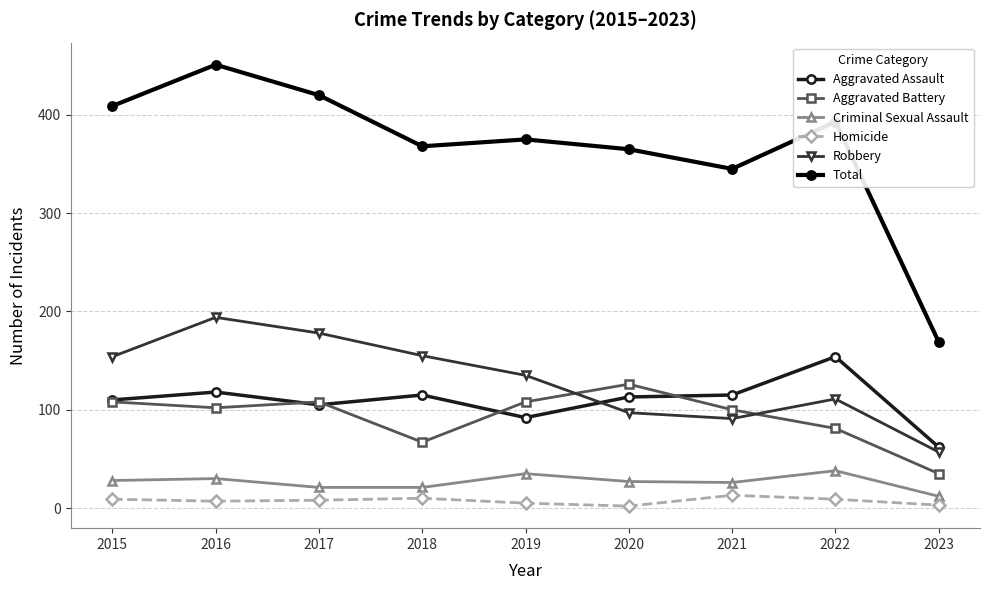

Which series changed the most between 2019 and 2020?

Robbery